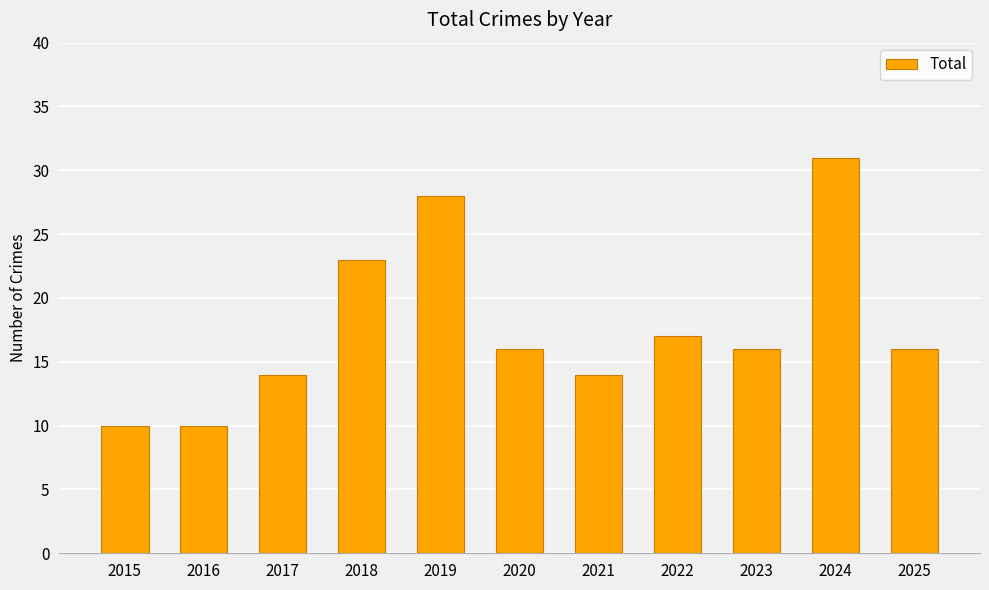

Count the number of categories in the chart.

11